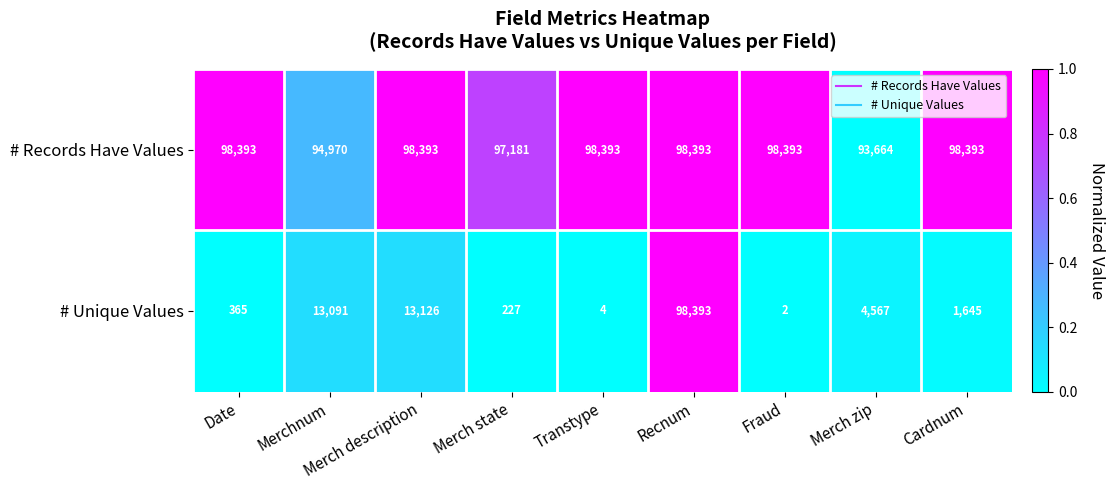

The # Unique Values series shows 50909 at Recnum. True or false?

False